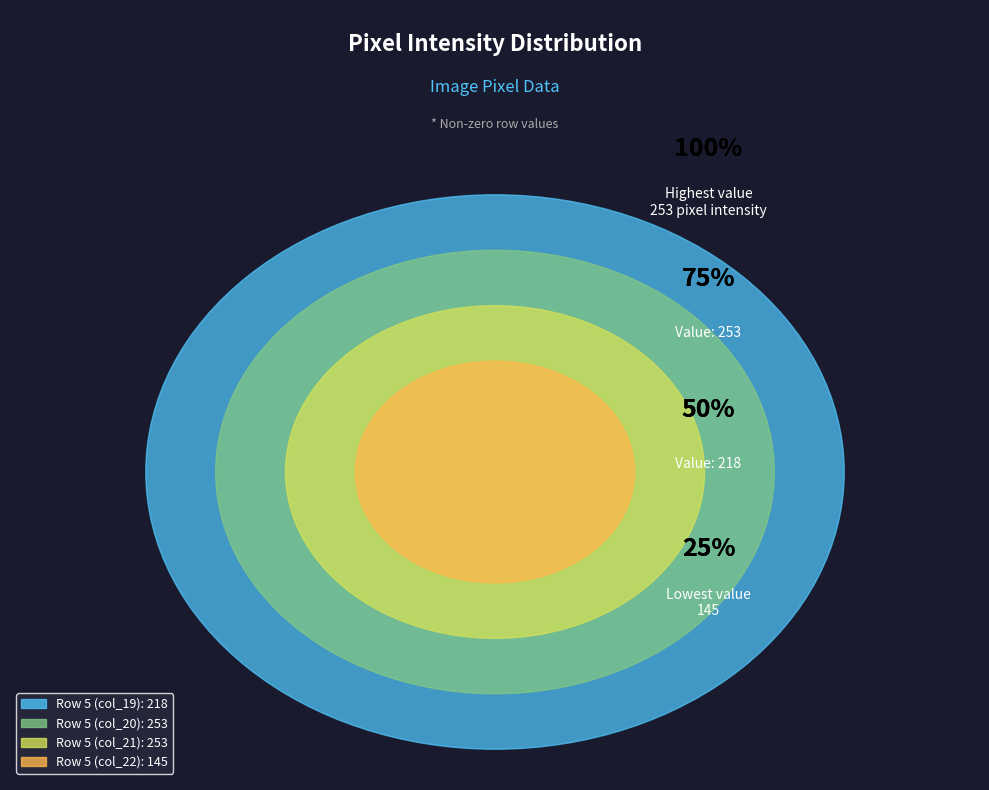

Does Row 5 (col_19) account for over 50% of the chart?

No